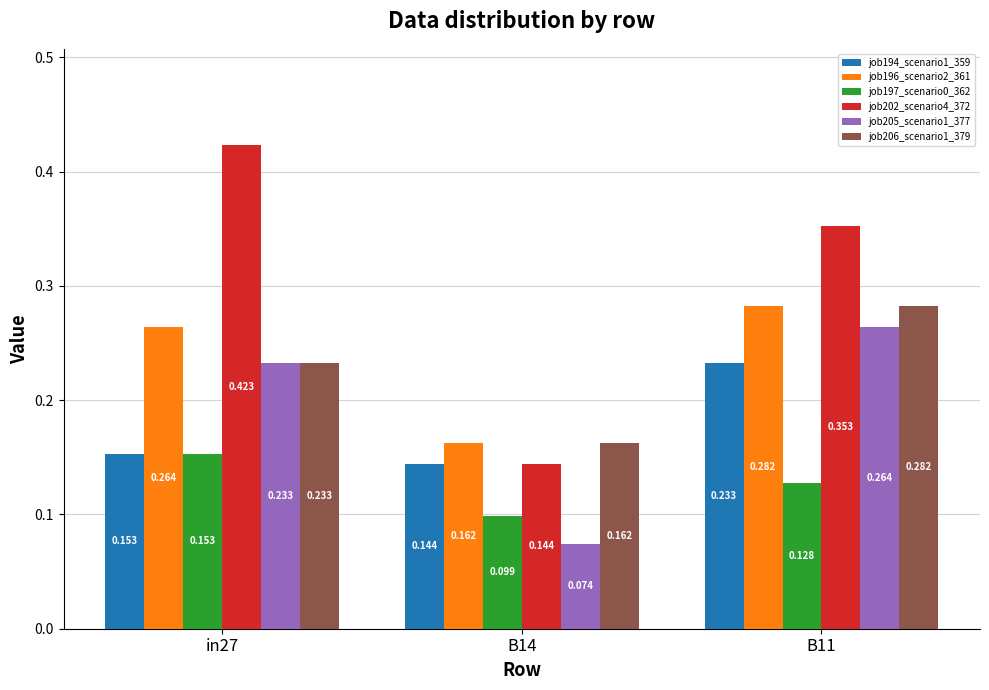

At which label does job205_scenario1_377 reach its peak?

B11